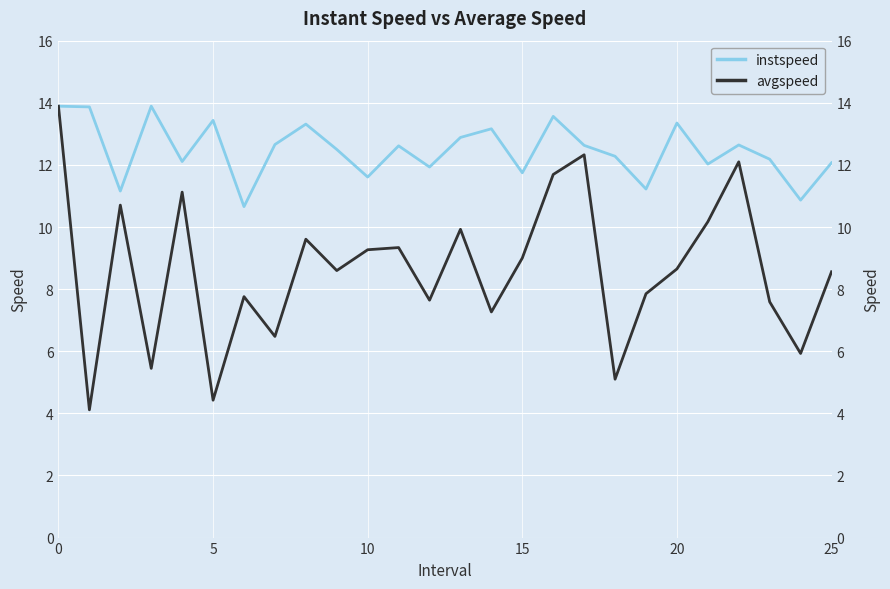

Which series has the largest total across all categories?

instspeed